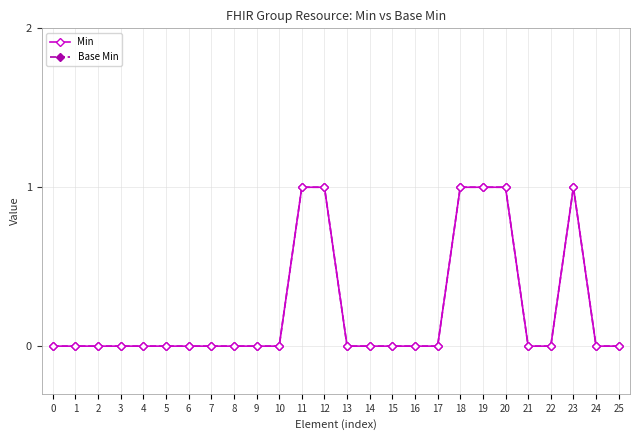

True or false: Base Min and Min intersect in this chart.

False